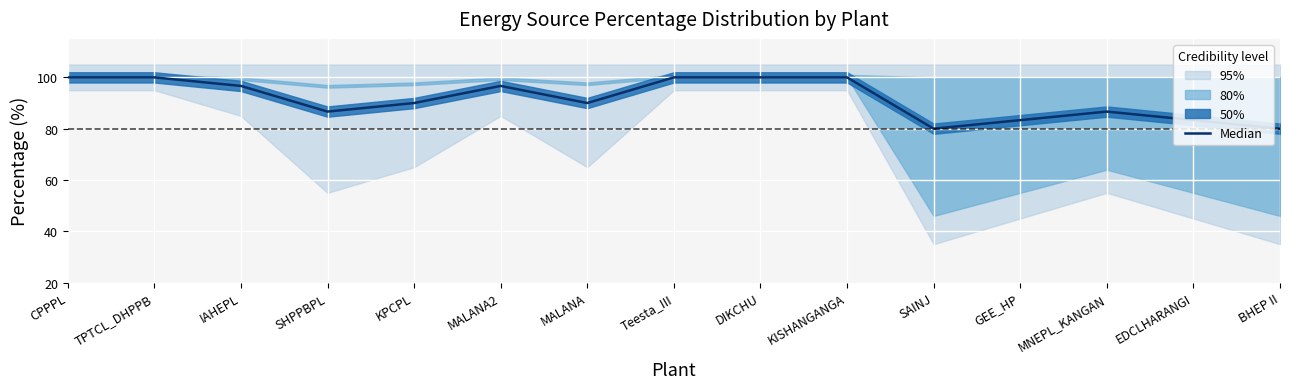

Reading left to right, list all the values displayed in this chart.

100.0	100.0	96.7	86.7	90.0	96.7	90.0	100.0	100.0	100.0	80.0	83.3	86.7	83.3	80.0